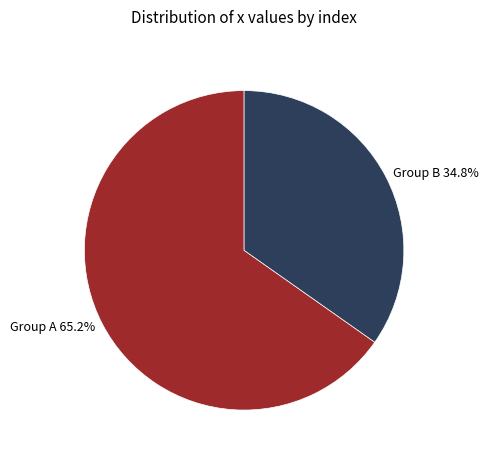

Which slice is the largest?

Group A 65.2%